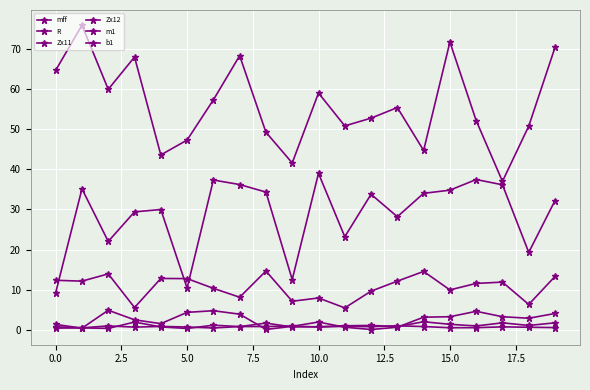

How many distinct data groups are displayed?

6